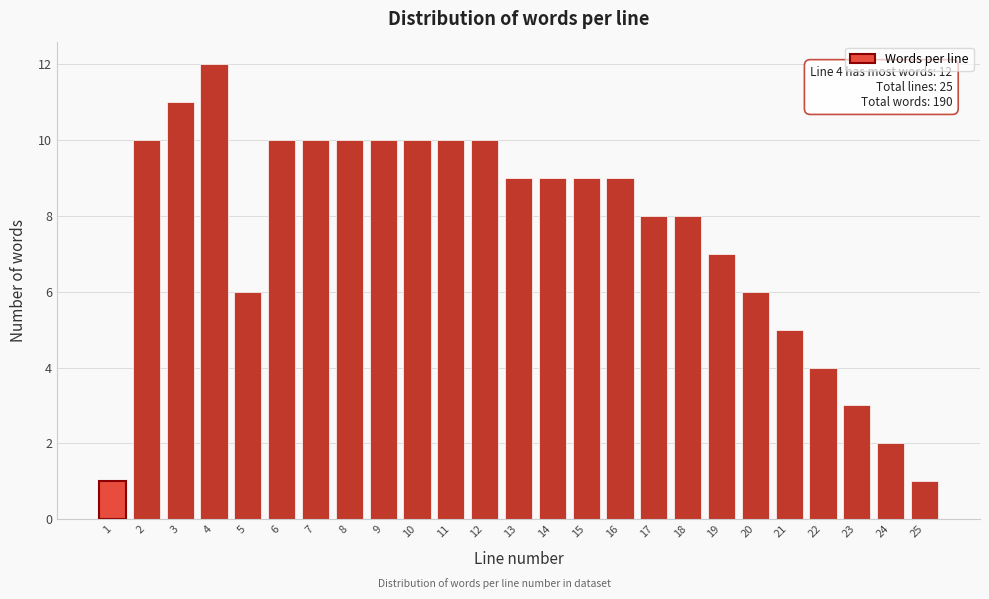

Reading left to right, transcribe all the data shown in this chart.

1=1	2=10	3=11	4=12	5=6	6=10	7=10	8=10	9=10	10=10	11=10	12=10	13=9	14=9	15=9	16=9	17=8	18=8	19=7	20=6	21=5	22=4	23=3	24=2	25=1